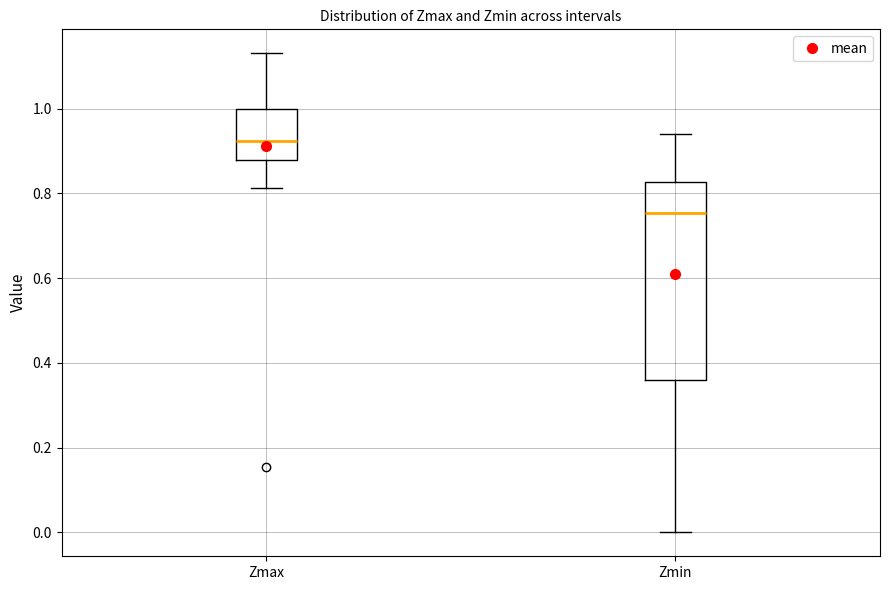

Which box's median line is the highest?

Zmax